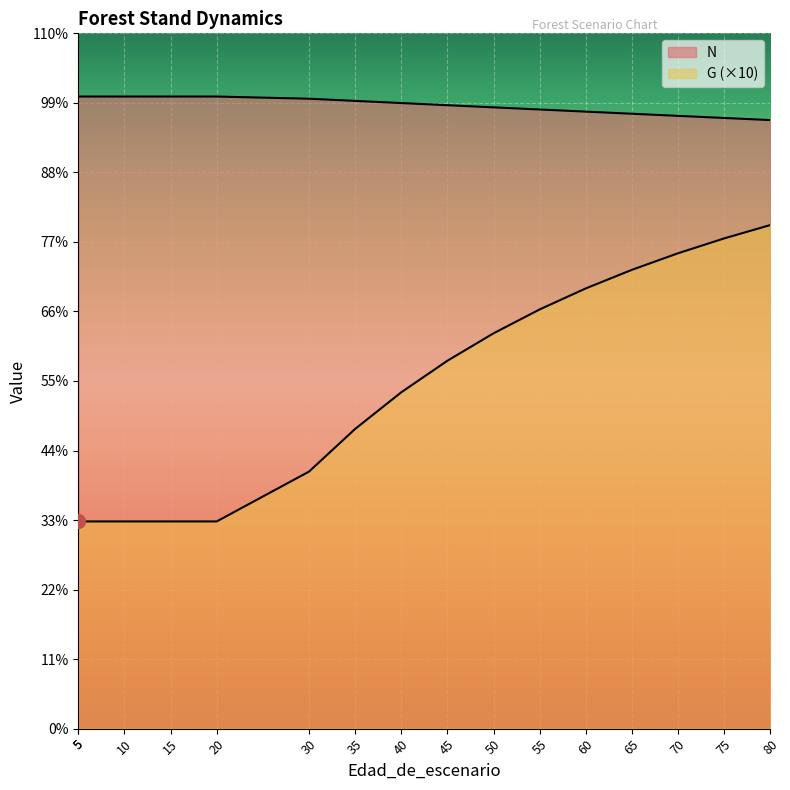

What is the spread (max minus min) of values at 15?

649.0